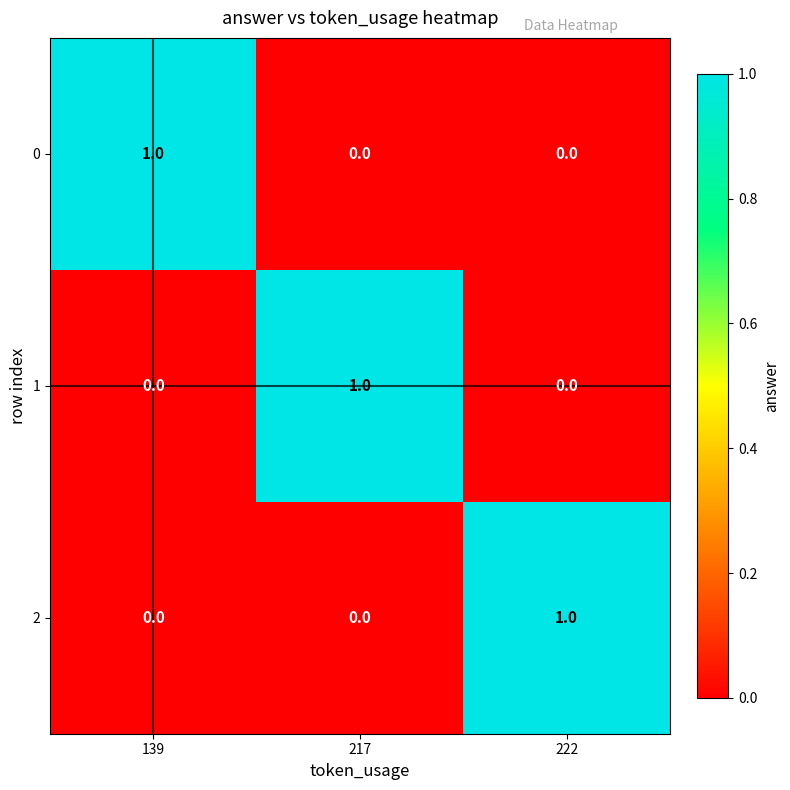

Which category has the highest value in the 1 series?

217